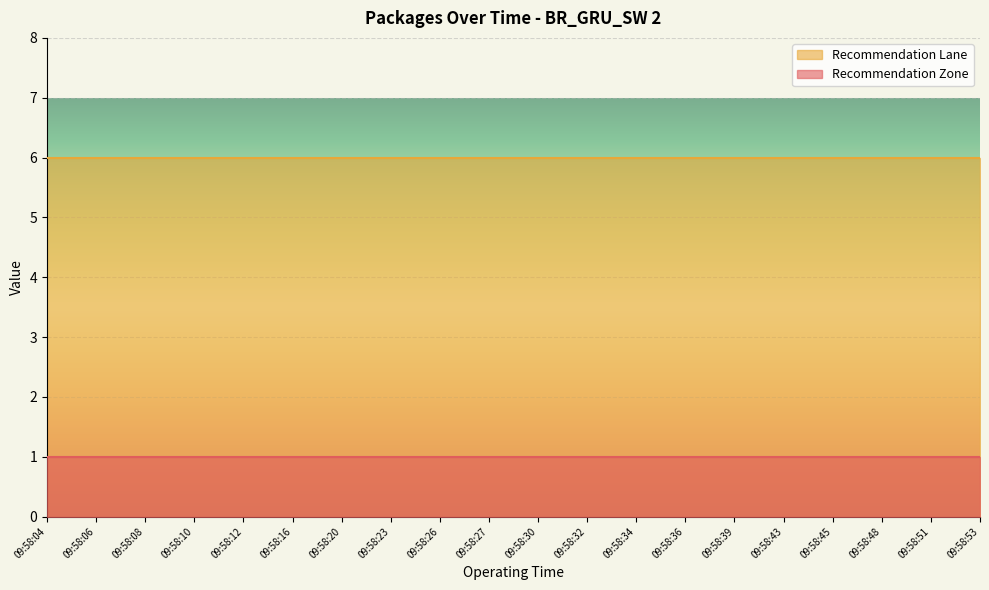

The Recommendation Lane series shows 3 at 09:58:10. True or false?

False